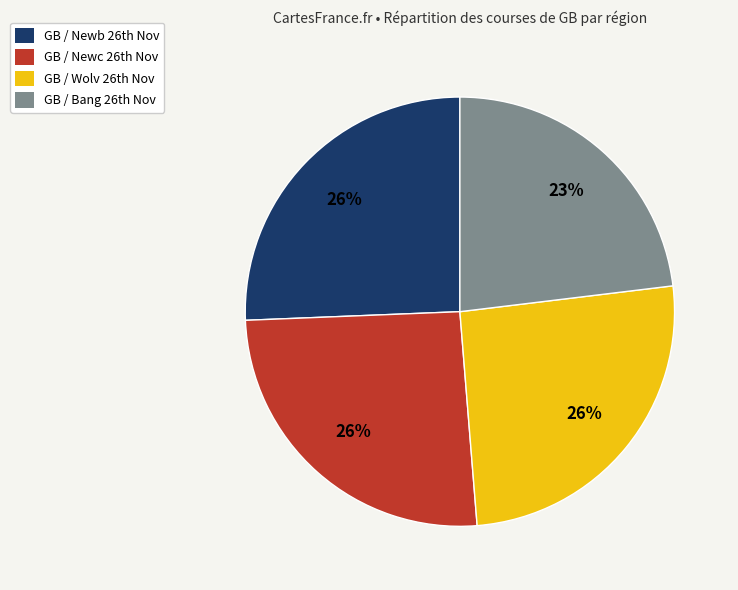

To the nearest percent, what is the average slice percentage?

25%